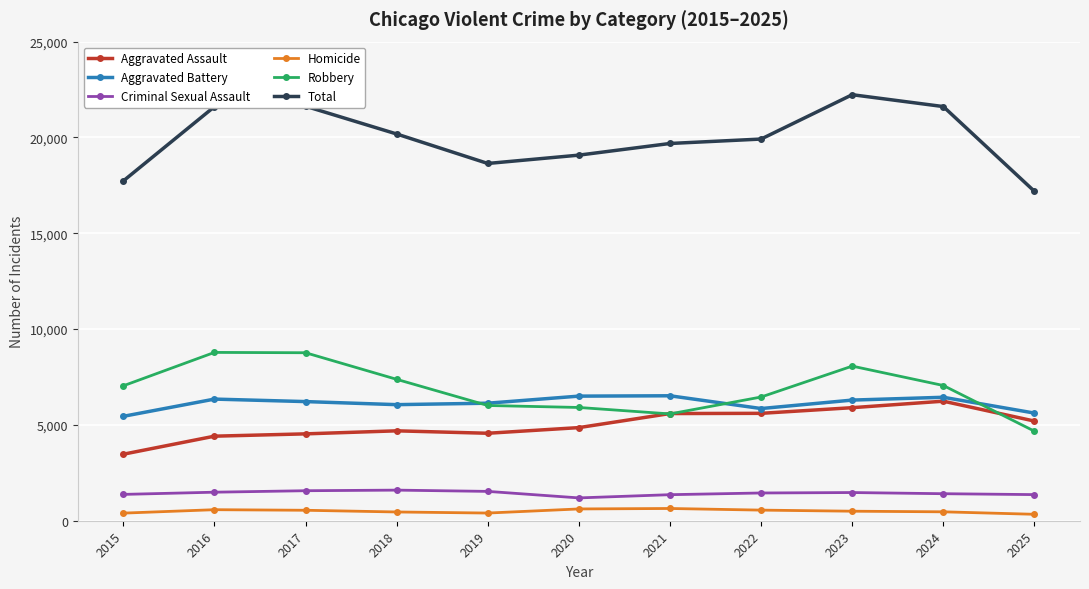

The Aggravated Assault series shows 6238 at 2024. True or false?

True